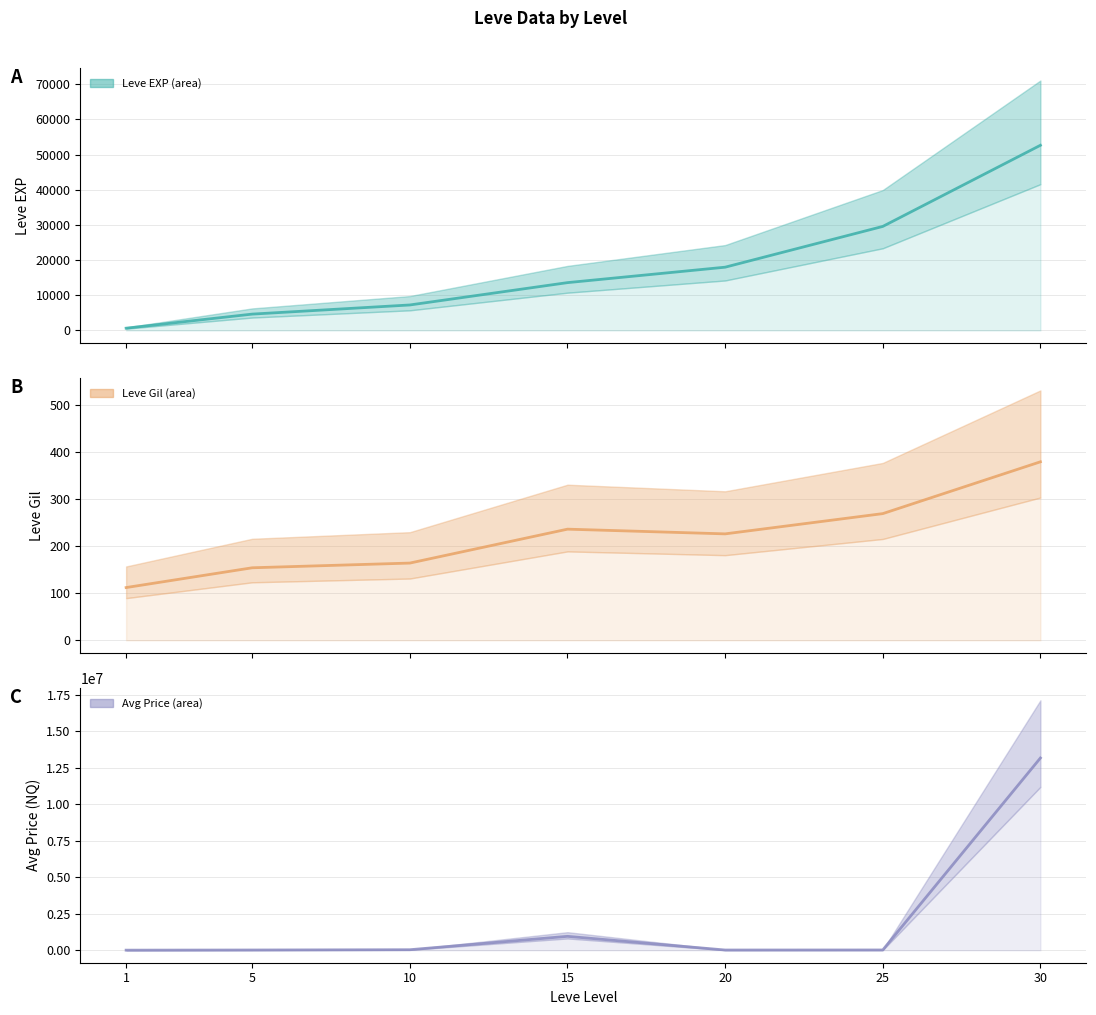

The value of Leve Gil mean at 15 is 147. True or false?

False